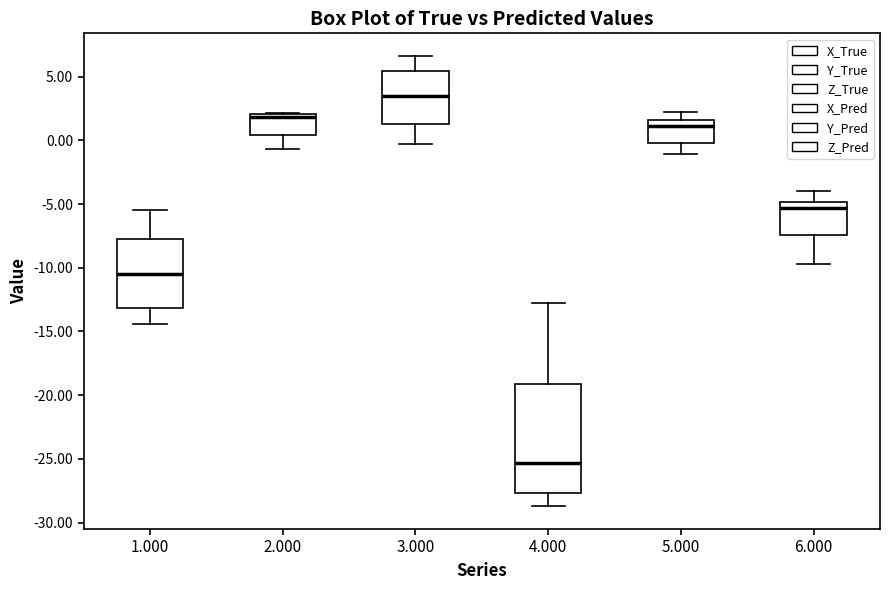

Where is the upper edge of the box at x = 4.000 on the y-axis? The values are not printed on the chart, so give them approximately, as read against the axis.

-19.0